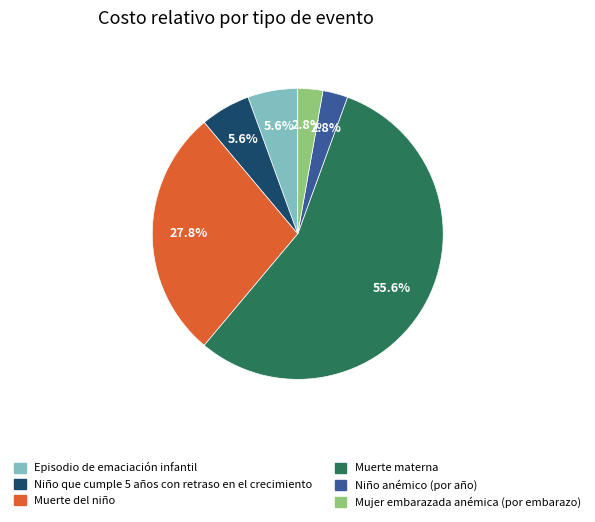

How much of the chart is everything except Niño que cumple 5 años con retraso en el crecimiento?

94.4%